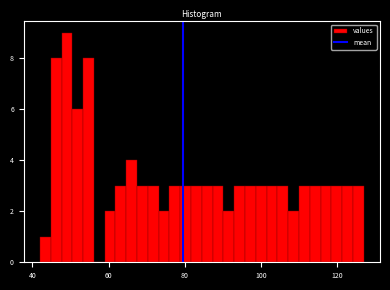

Around what value on the x-axis is the tallest bar? Give the approximate position of its centre, as read against the axis.

50